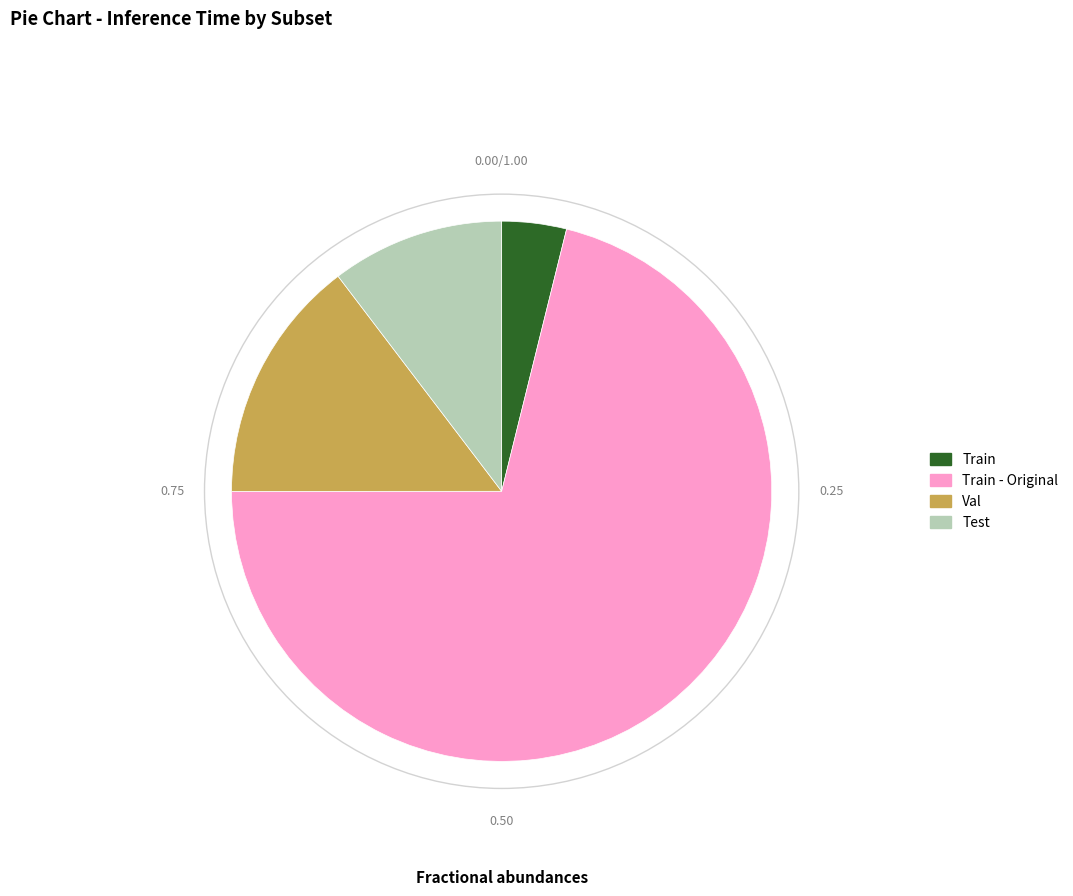

What is the ratio of the value at Train - Original to the value at Train?

18.4